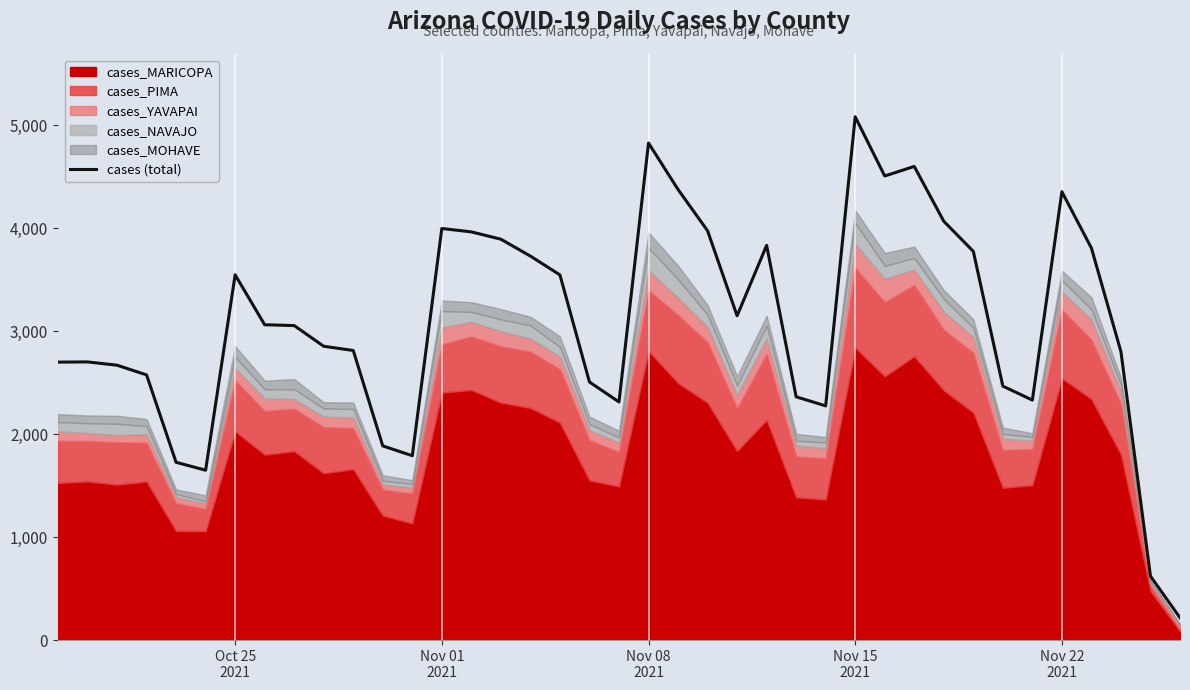

Reading left to right, what are all the values shown in this chart?

2700	2702	2670	2576	1727	1650	3548	3063	3055	2854	2813	1886	1791	3998	3965	3894	3730	3547	2507	2313	4828	4377	3976	3150	3834	2363	2275	5083	4508	4601	4068	3776	2467	2331	4355	3808	2801	621	217